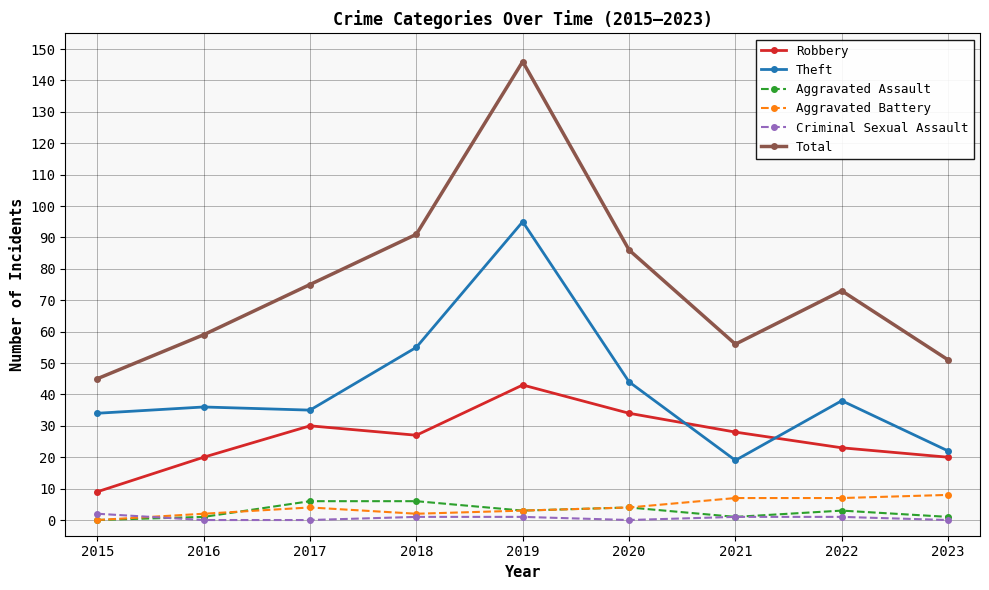

What value does the Criminal Sexual Assault series have at 2022?

1